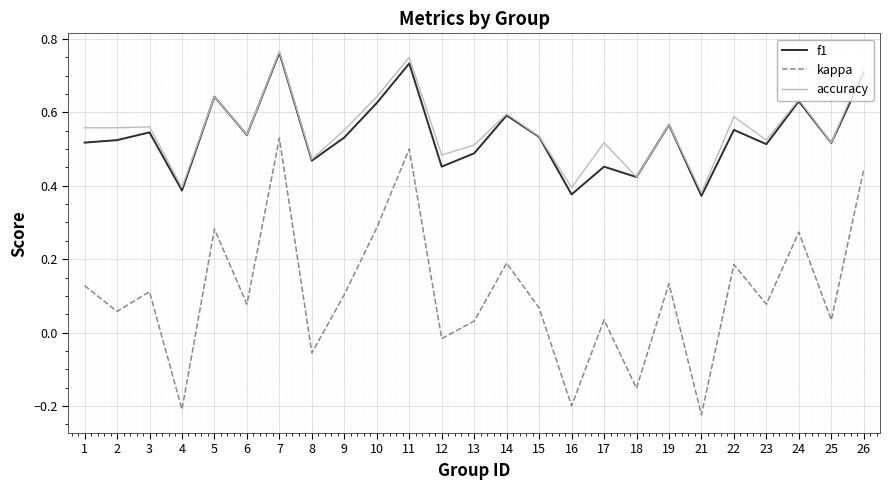

True or false: f1 and kappa cross at least once.

False